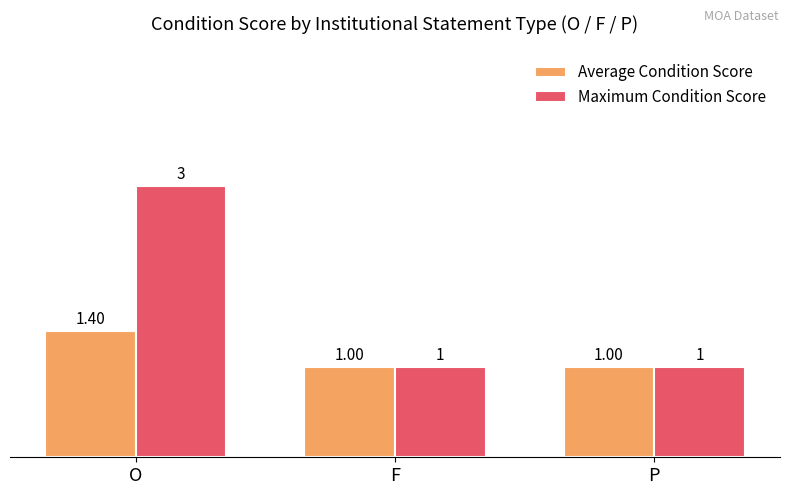

How many categories are shown in the chart?

3